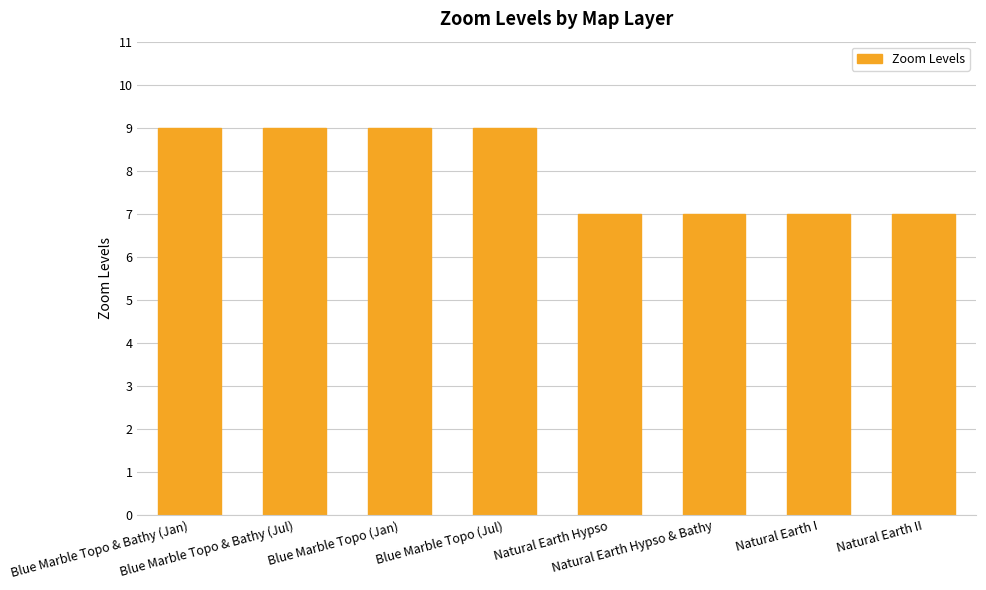

How many values are between 7 and 9?

8